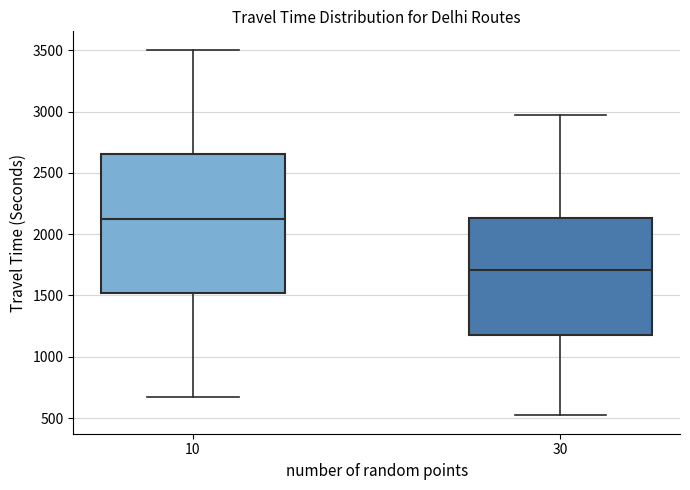

Where is the upper edge of the box at x = 30 on the y-axis? The values are not printed on the chart, so give them approximately, as read against the axis.

2150